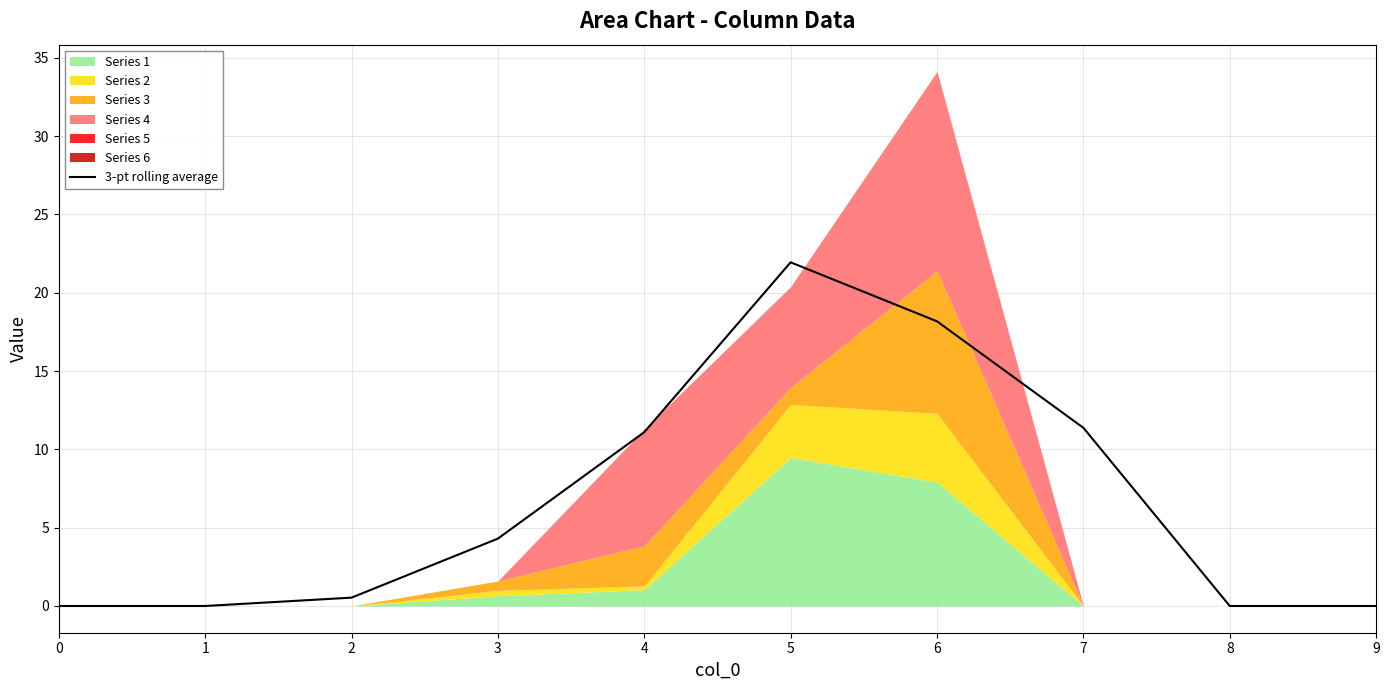

Where is the data nearest to the value 10?

4